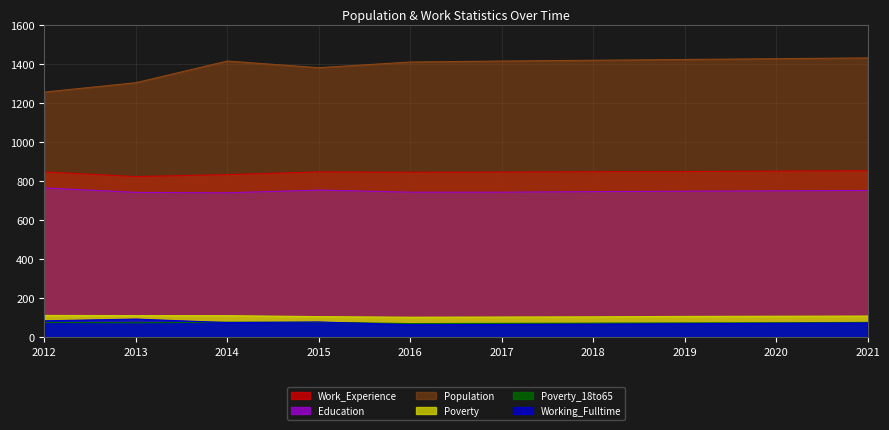

Does the chart display data point markers on the line(s)?

No